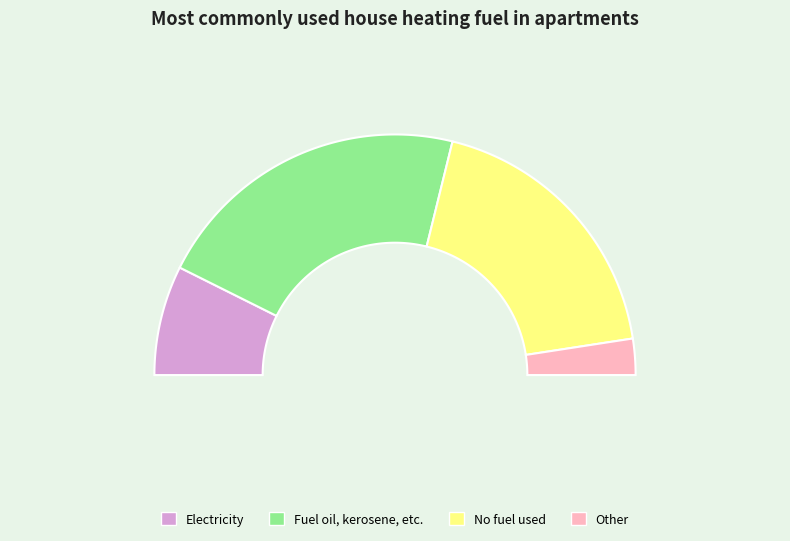

To the nearest percent, what portion does 10 represent?

12%